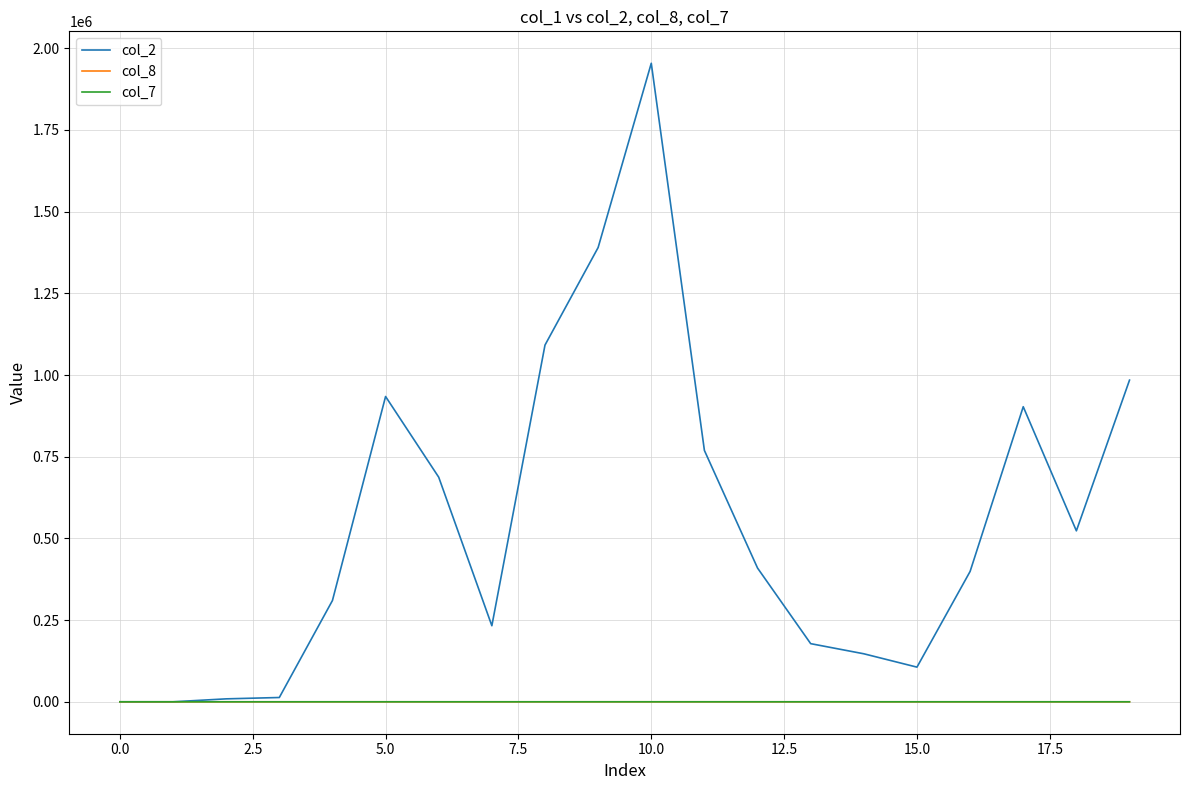

How many lines are shown in the chart?

3